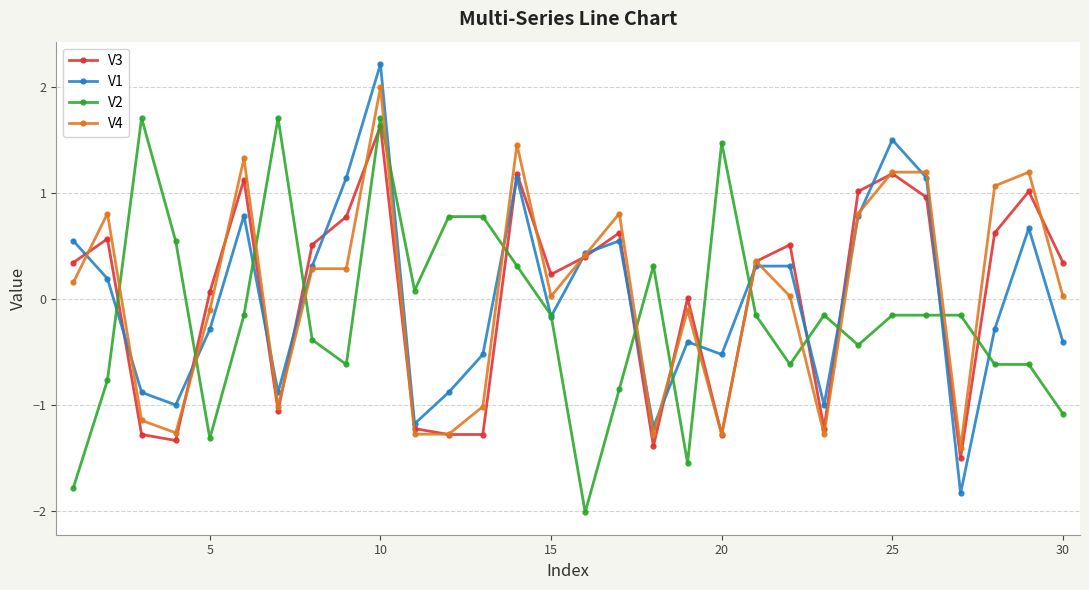

What is the maximum value for V2?

1.7